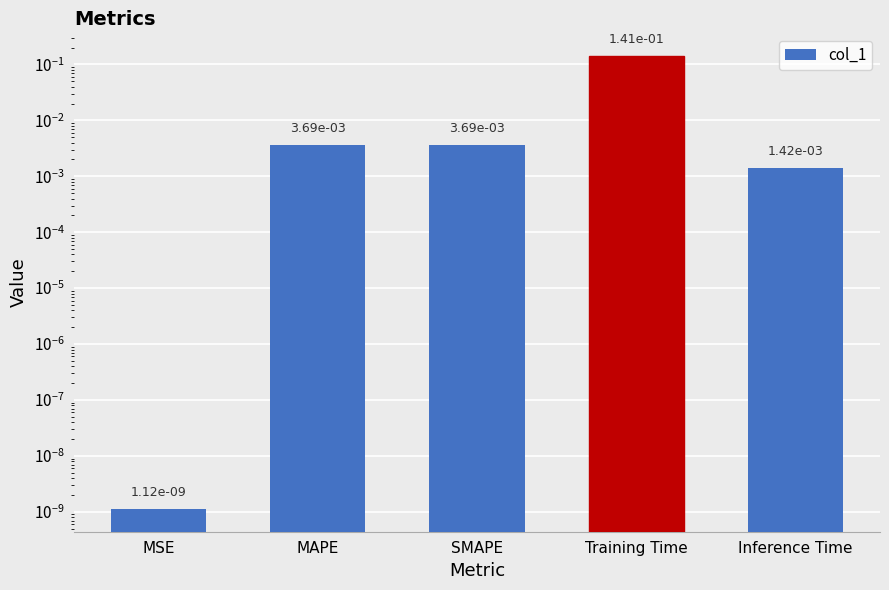

What is the difference between the maximum and minimum values?

0.1